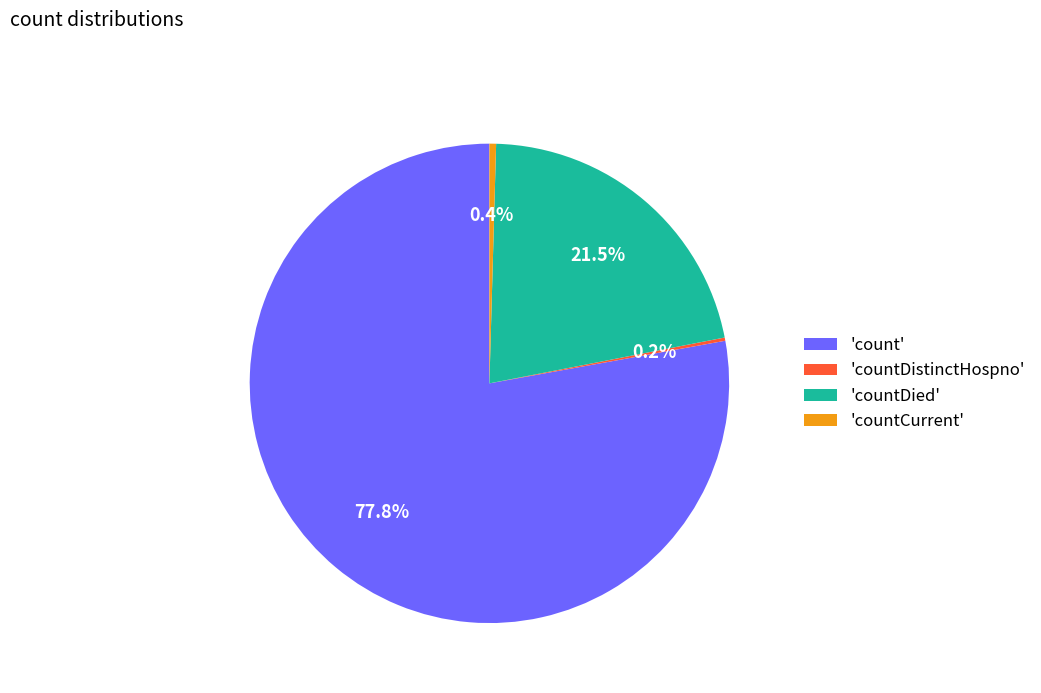

Between 'count' and 'countDied', which is larger?

'count'